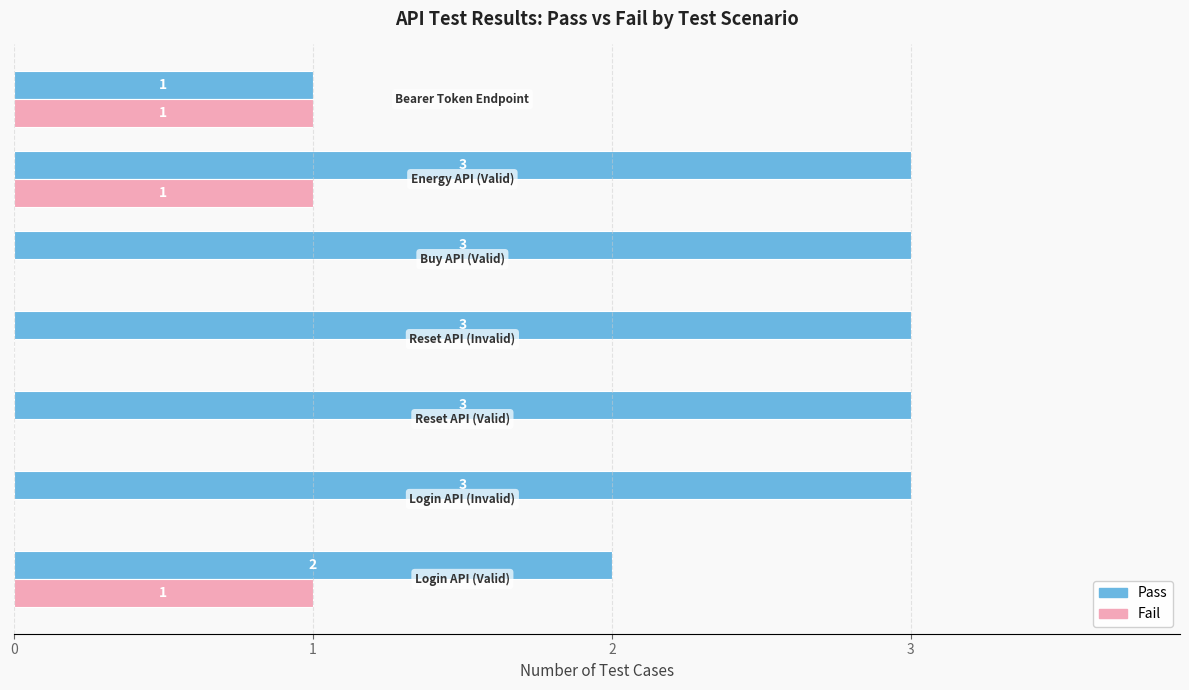

How many Pass values are between 2 and 3?

6